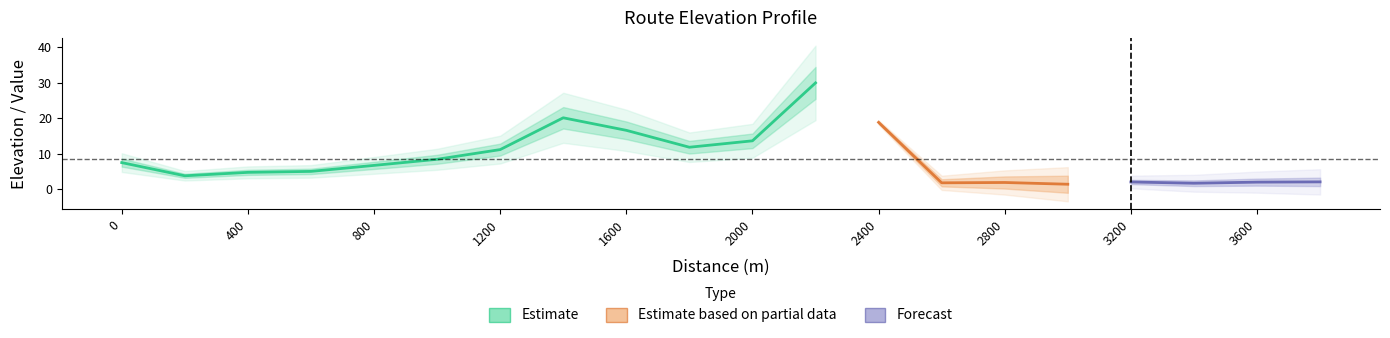

True or false: there are more than 1 points higher than both neighbors.

False